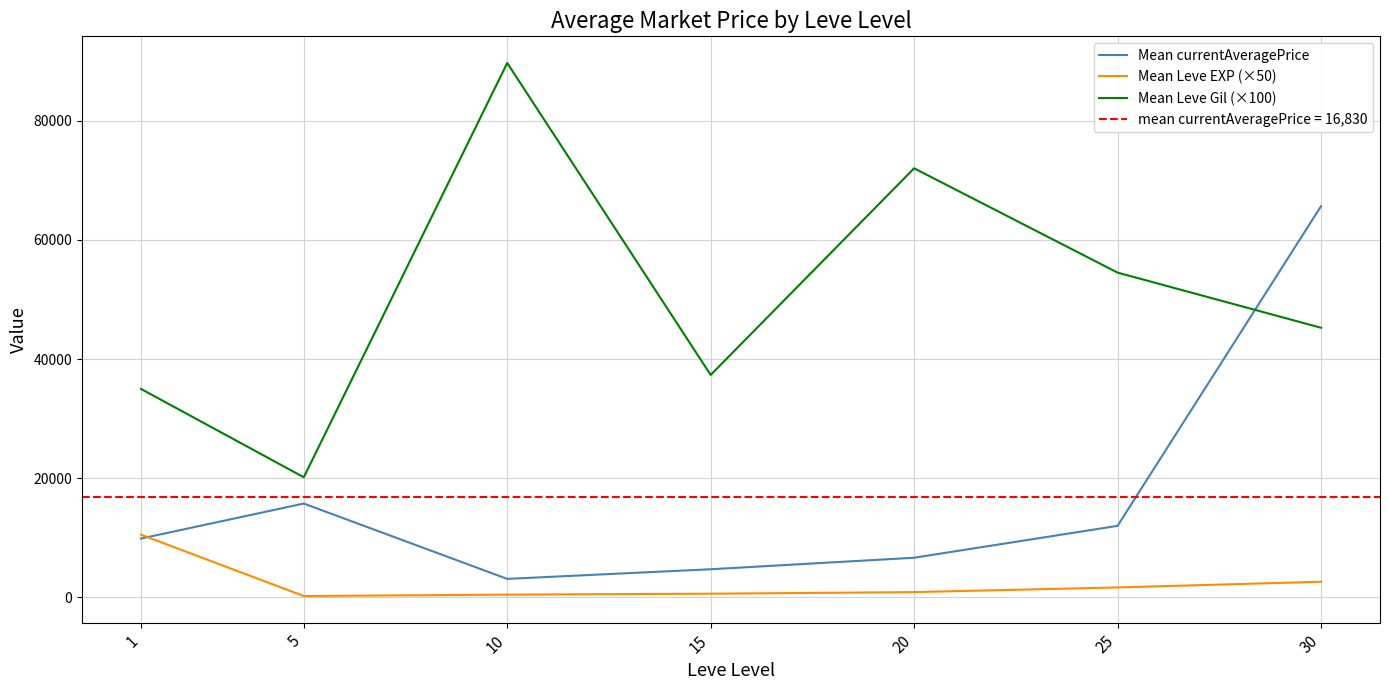

Where does the Mean Leve Gil (×100) series first go above 45250?

10